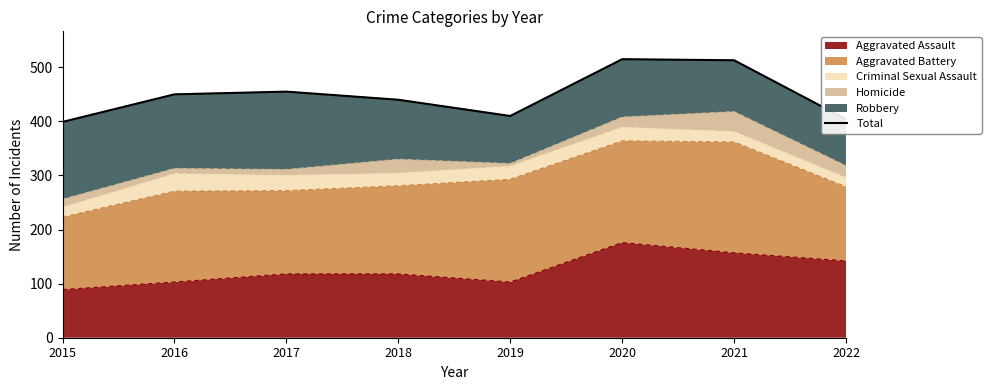

Reading left to right, what are all the values shown in this chart?

2015=399	2016=450	2017=455	2018=440	2019=410	2020=515	2021=513	2022=404